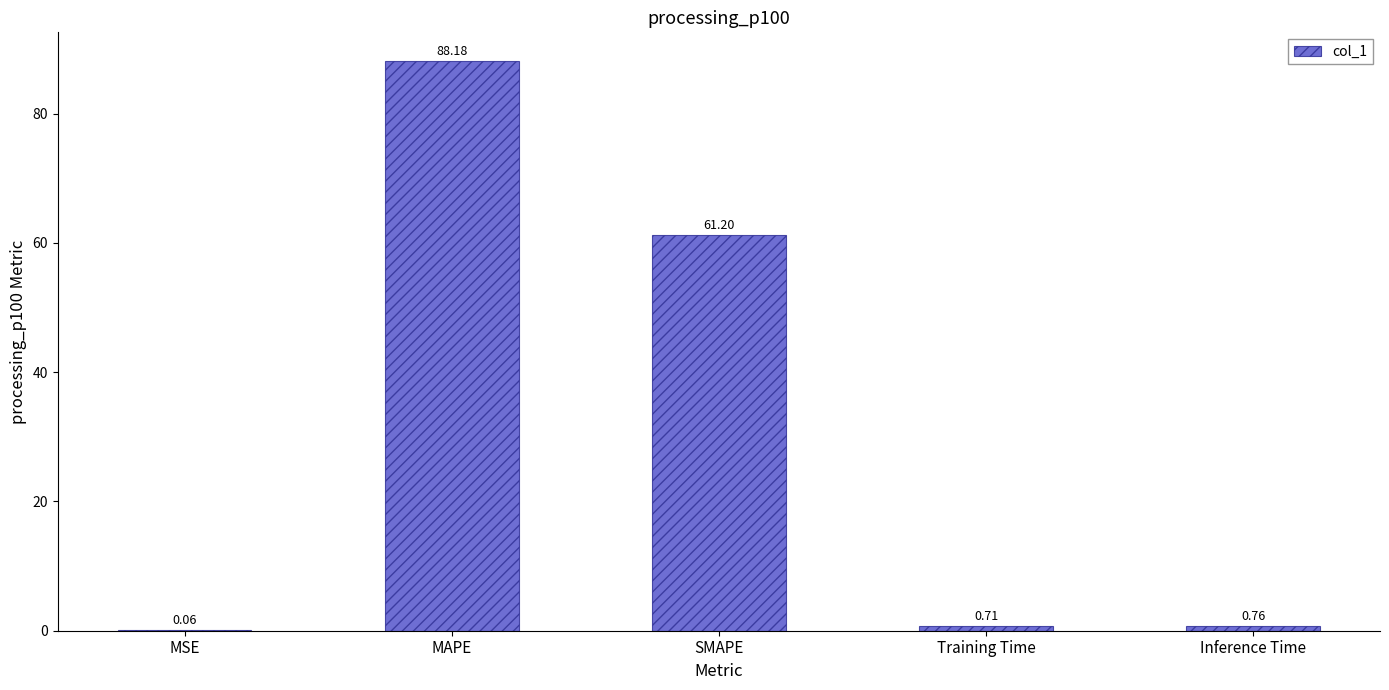

Which category has the highest value across all series?

MAPE